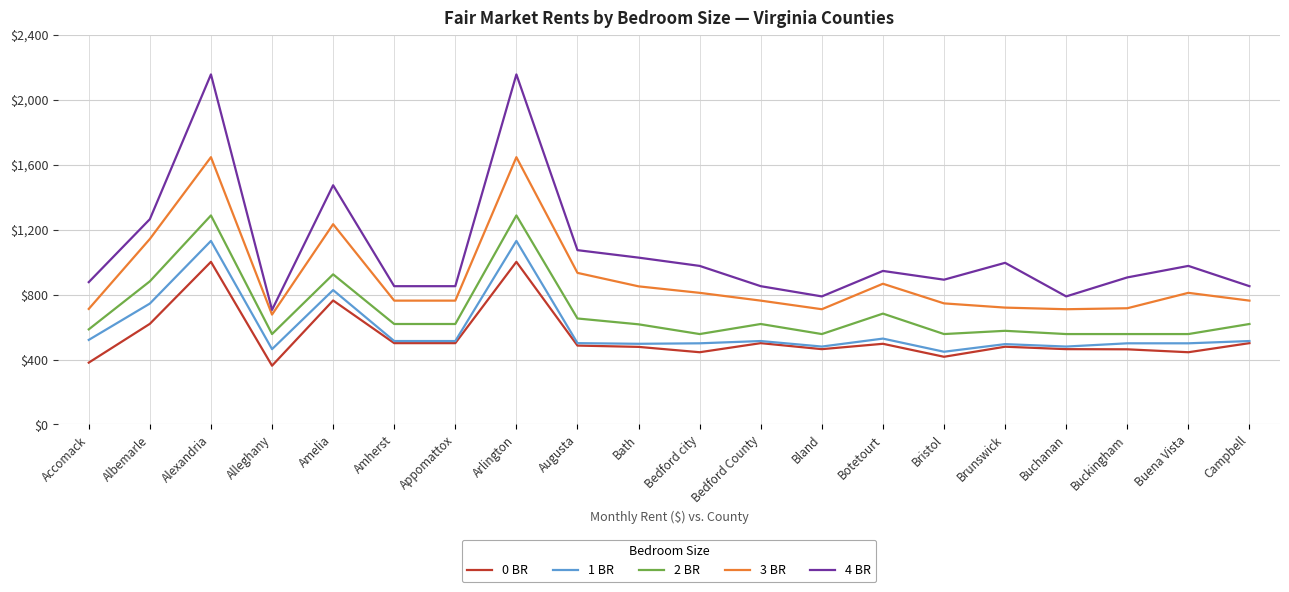

Does the chart display data point markers on the line(s)?

No